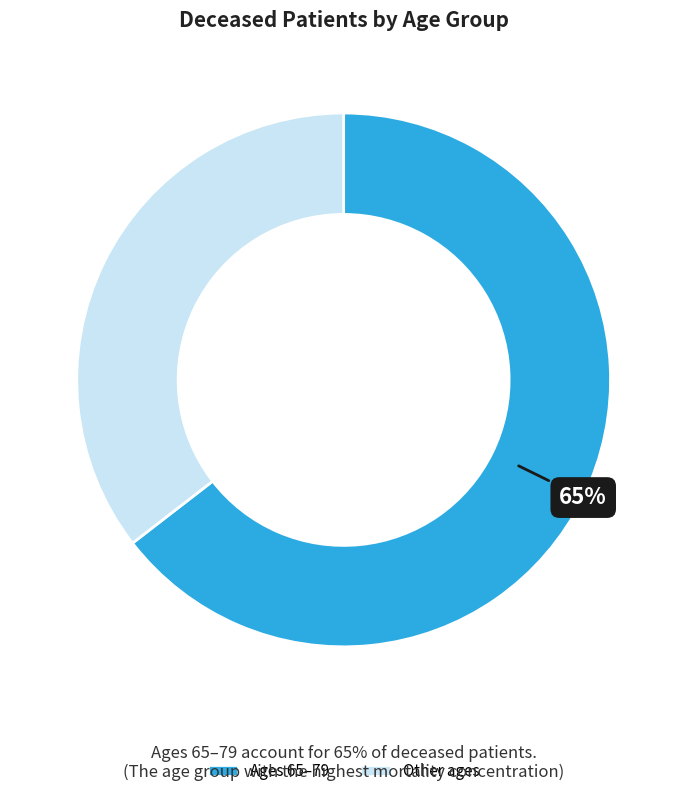

The Other ages slice represents 35% of the pie. True or false?

True